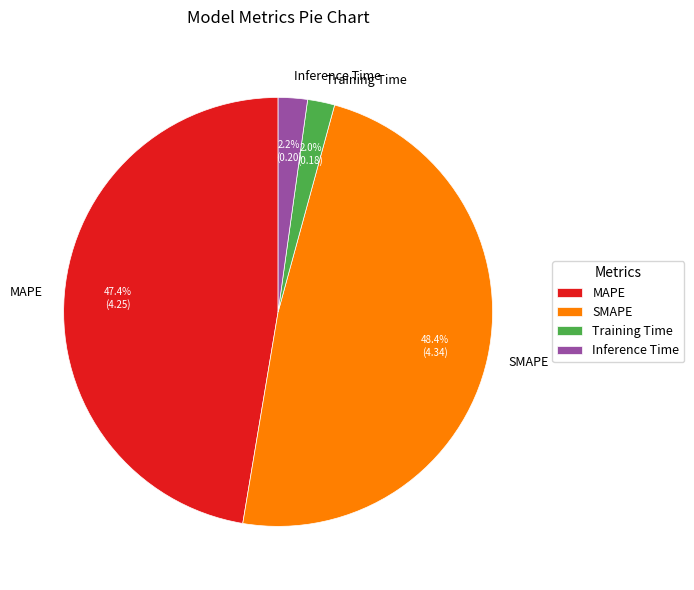

Do SMAPE and Inference Time together represent more than half of the pie?

Yes